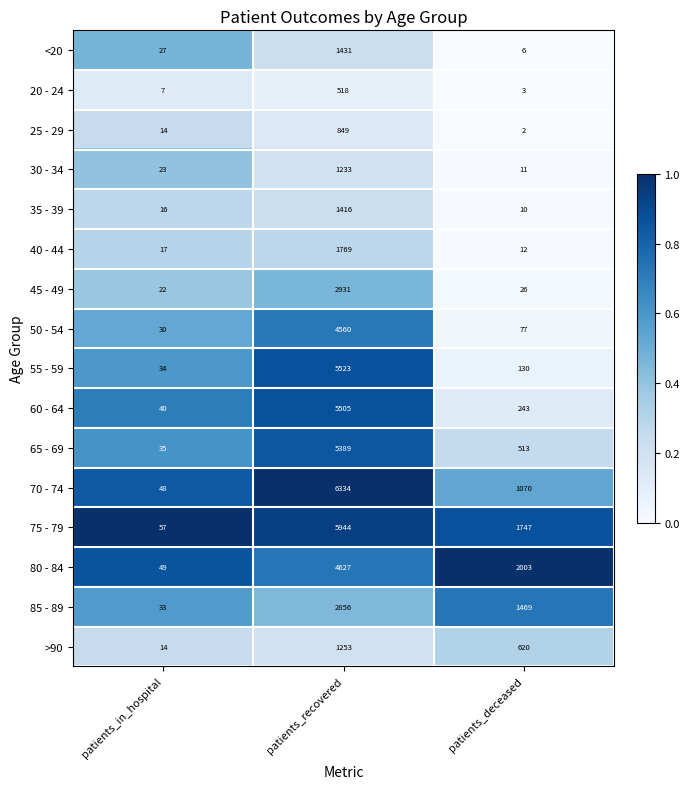

At which category does the chart reach its minimum across all series?

patients_deceased